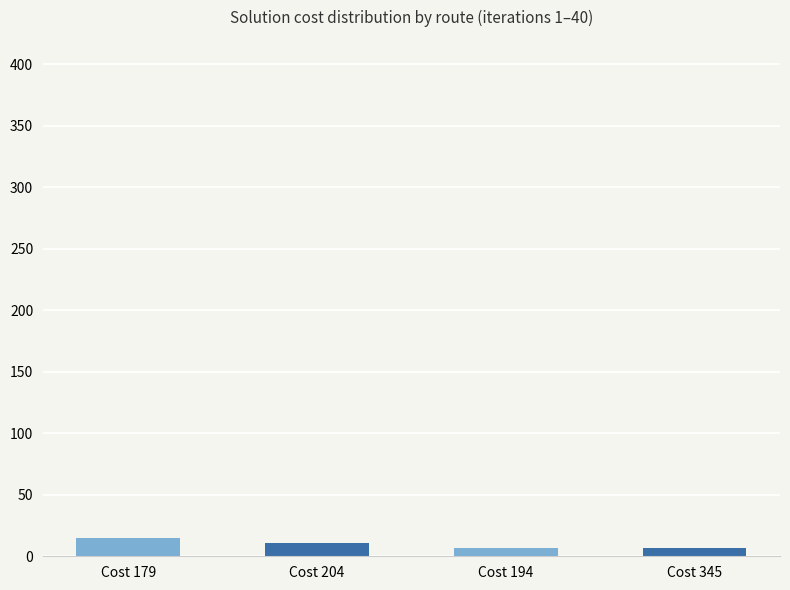

What is the value of the 3rd bar from the left?

7